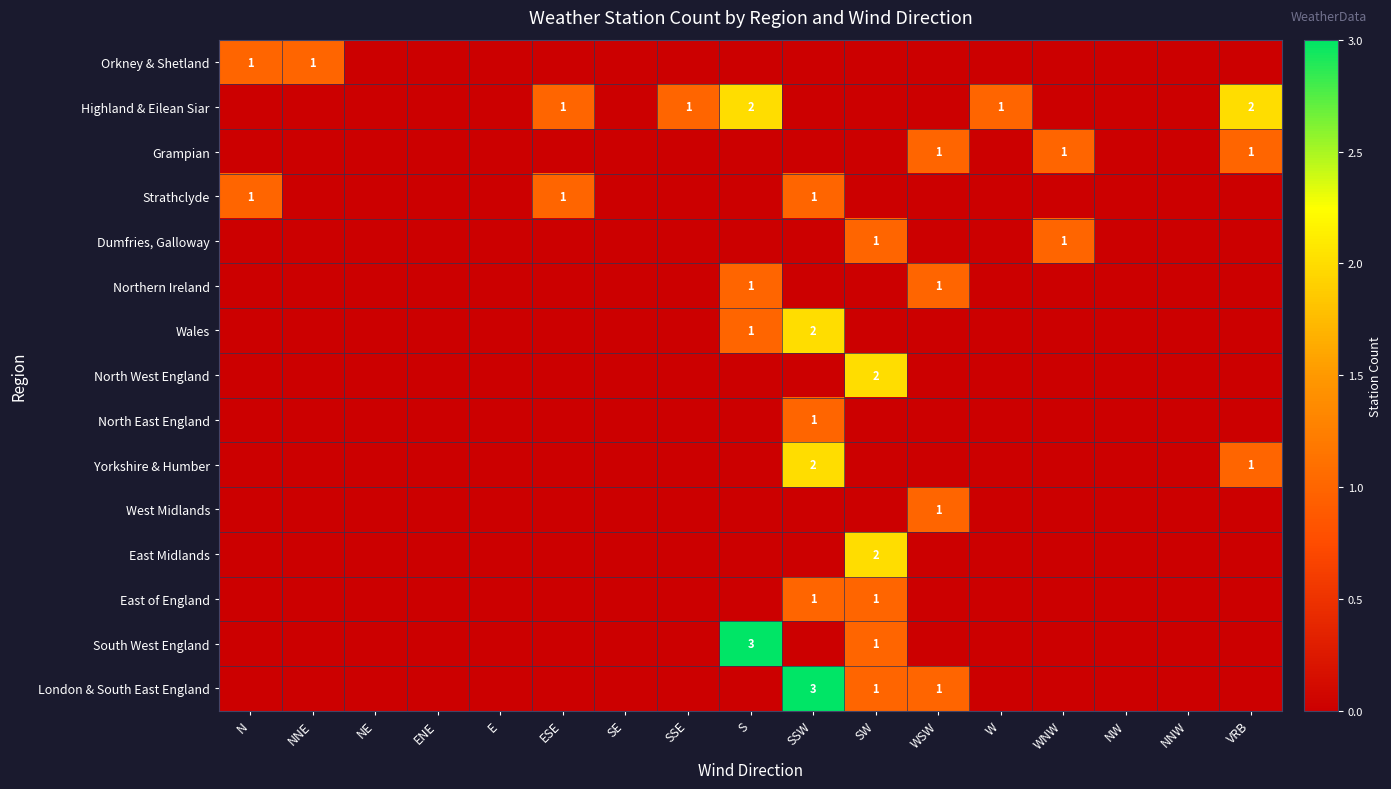

The value of Strathclyde at ESE is 1. True or false?

True